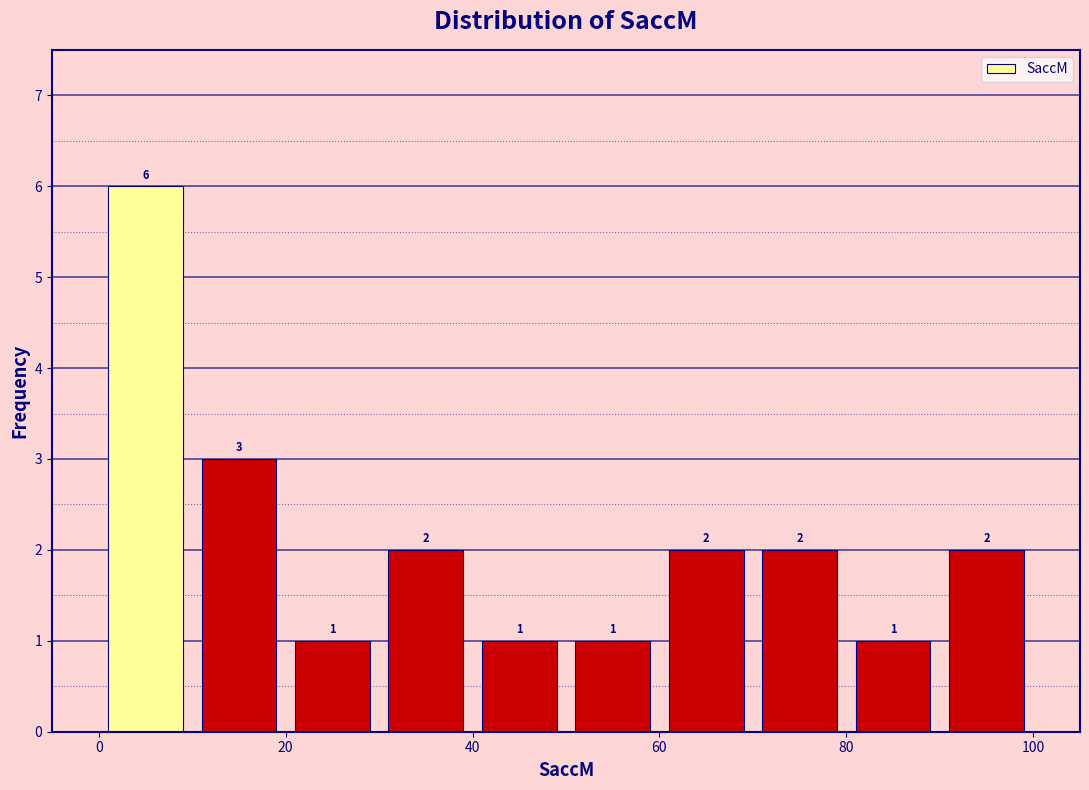

Reading left to right, transcribe this chart: for each bar, give the range it covers on the x-axis and its height.

0 to 10: 6
10 to 20: 3
20 to 30: 1
30 to 40: 2
40 to 50: 1
50 to 60: 1
60 to 70: 2
70 to 80: 2
80 to 90: 1
90 to 100: 2